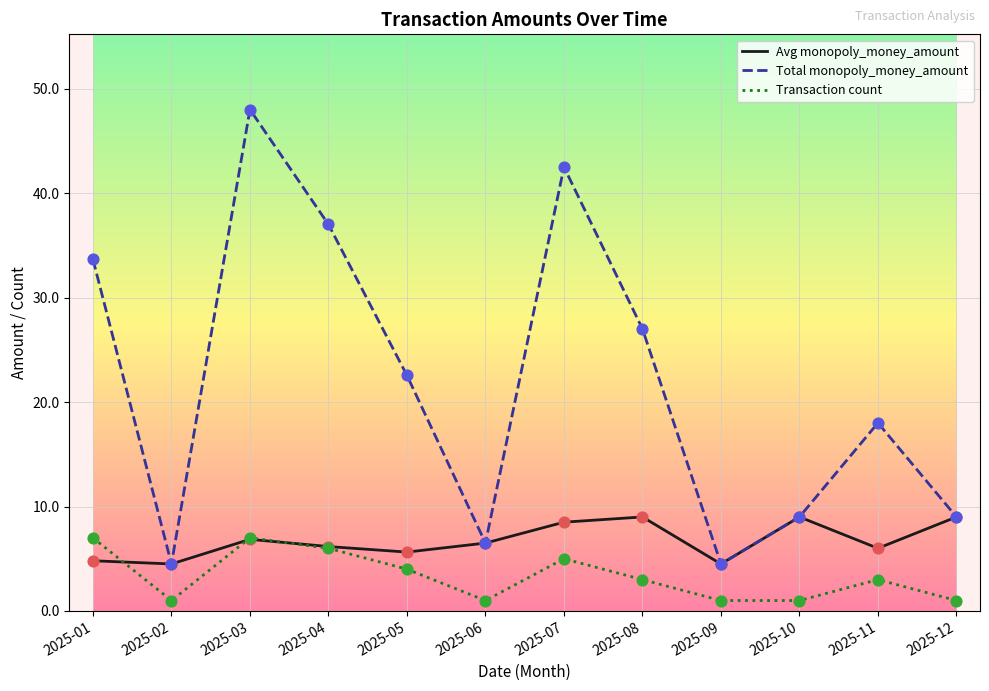

Between 2025-02 and 2025-04, which series saw the biggest shift?

Total monopoly_money_amount